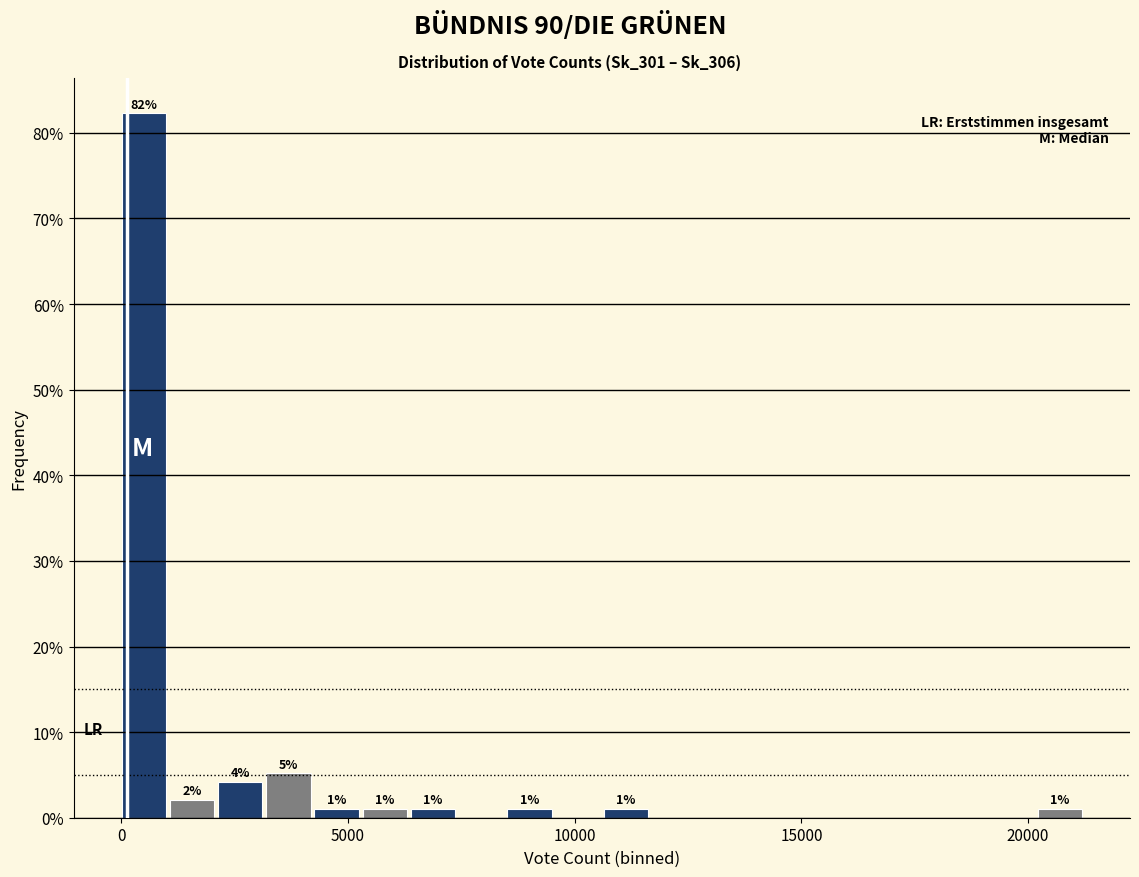

Read against the x-axis, roughly where is the centre of the tallest bar?

500